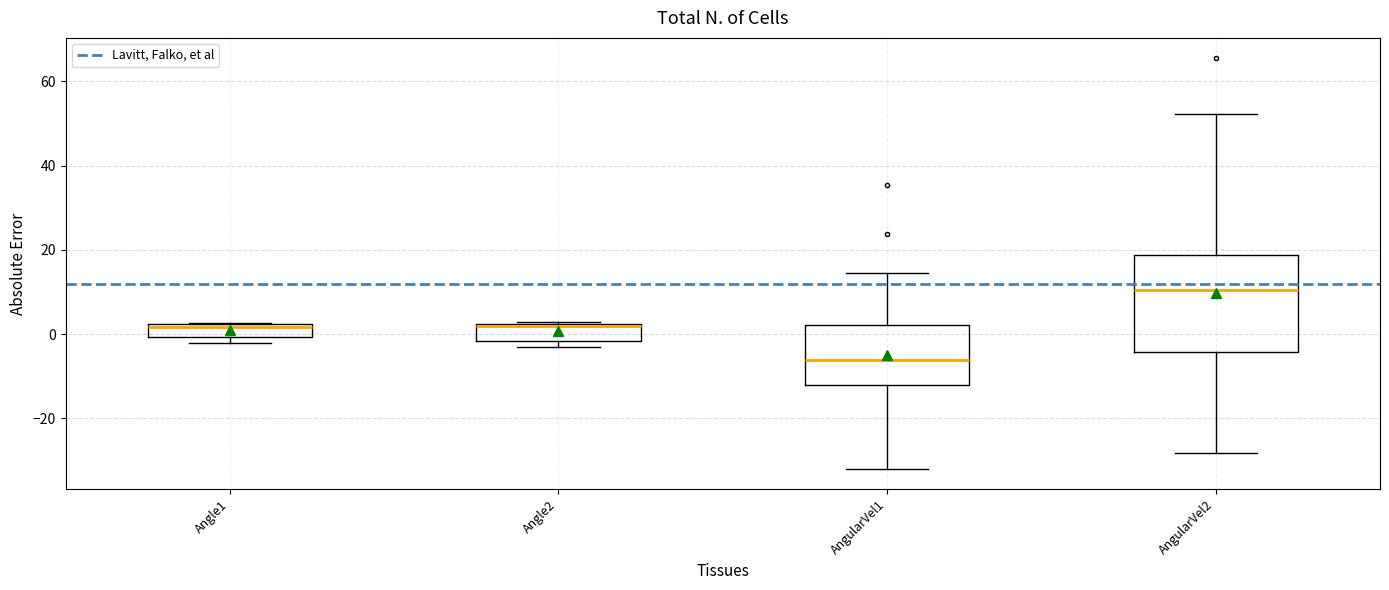

Which box's median line is the highest?

AngularVel2